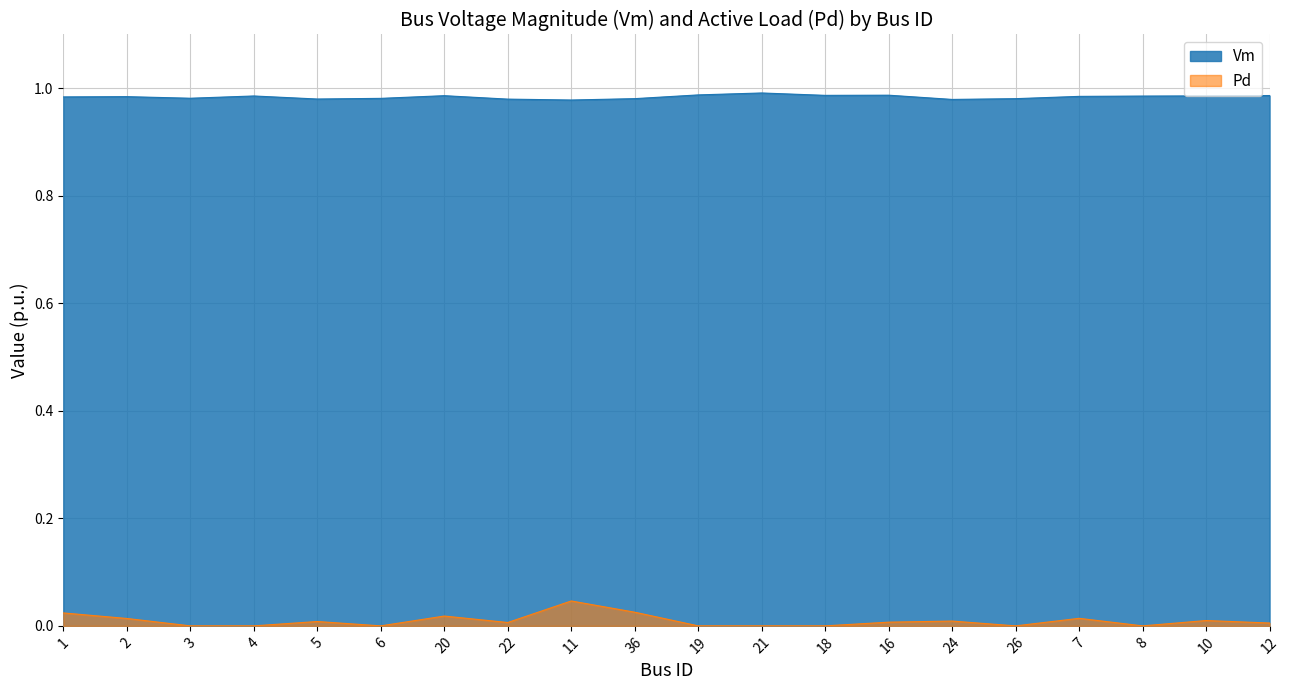

True or false: Vm and Pd cross at least once.

False